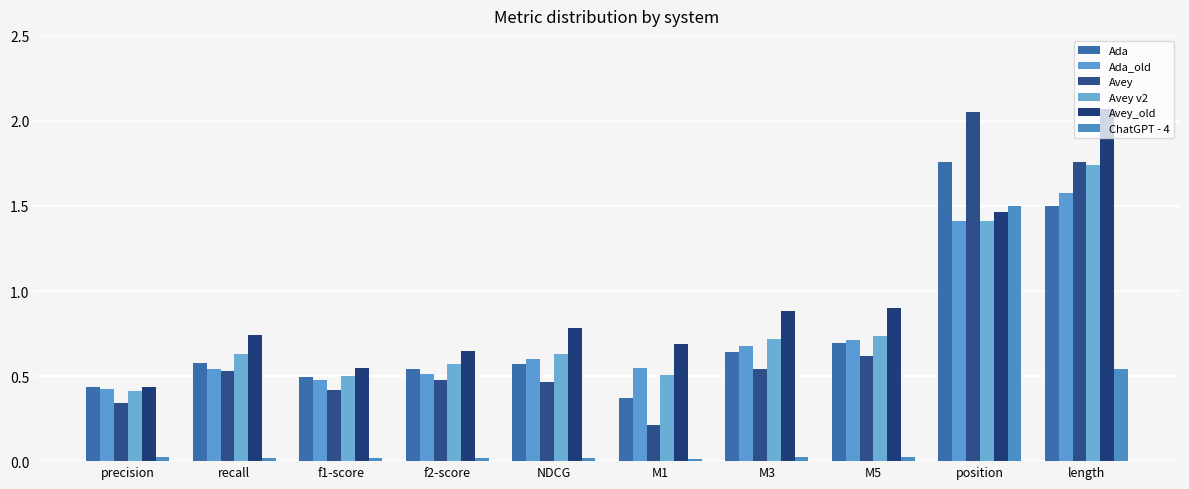

True or false: Avey has a value of 0.5 at f2-score.

True